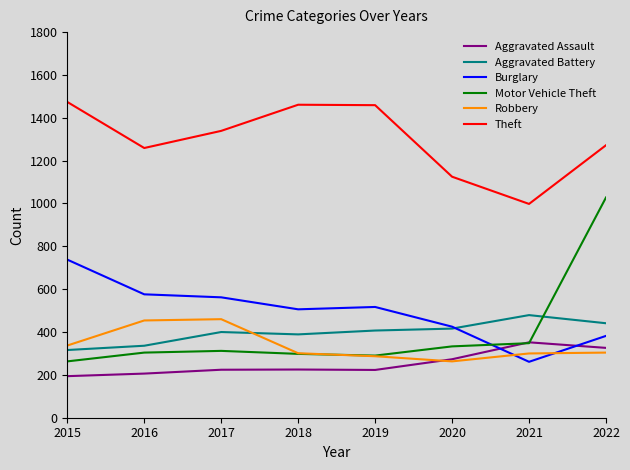

Between 2016 and 2019, which series saw the biggest shift?

Theft